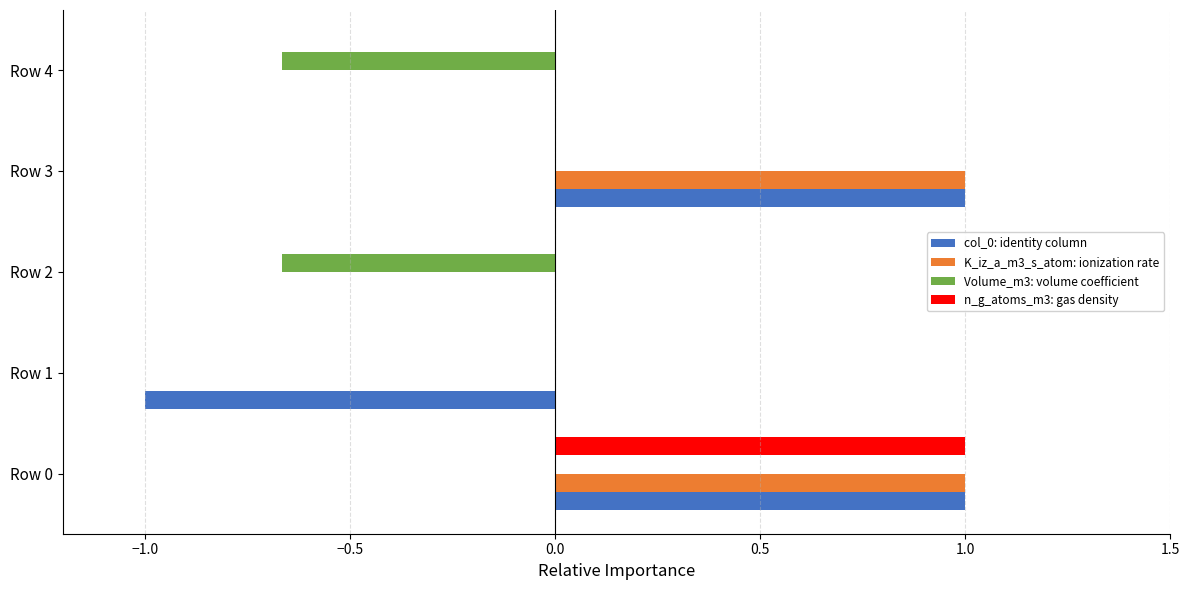

What is the greatest value displayed?

1.0